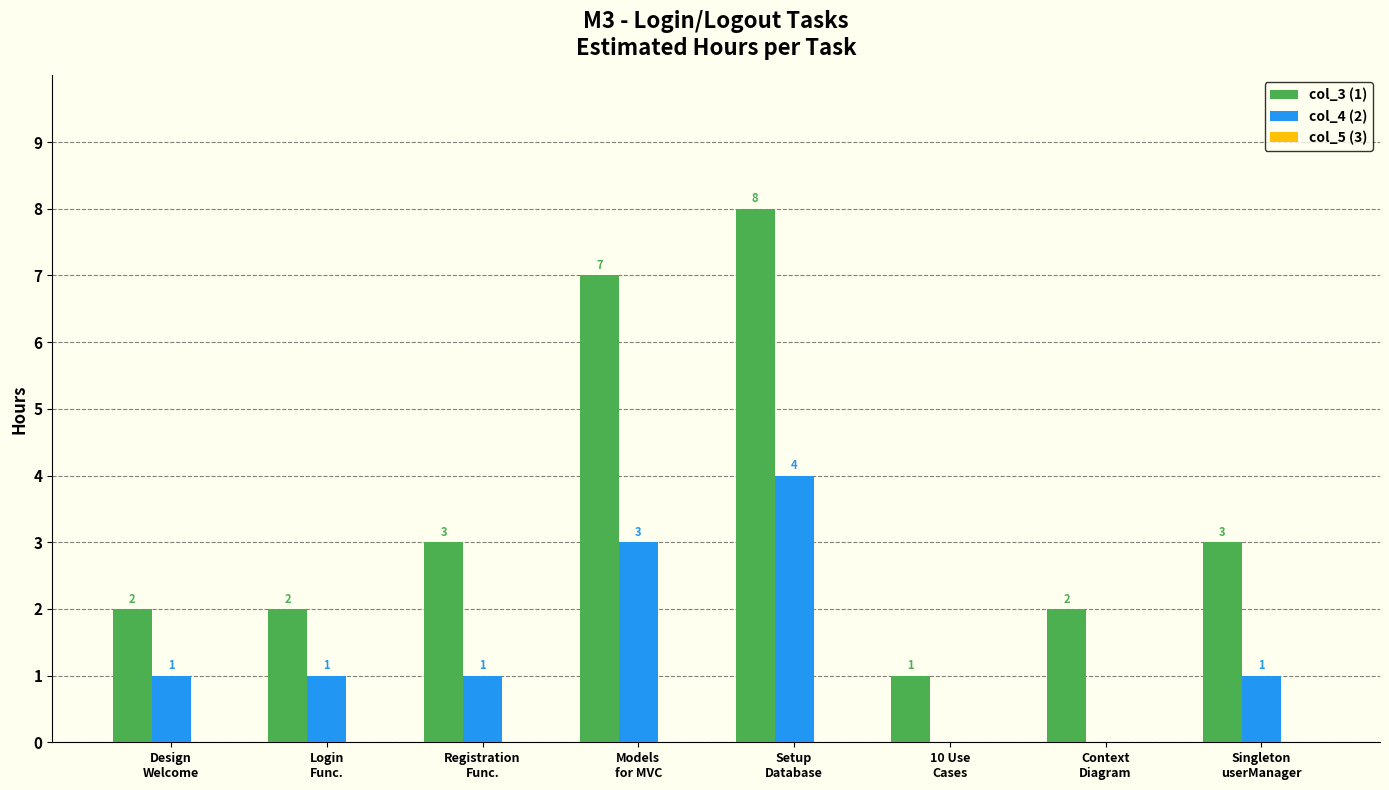

Which series has the largest total across all categories?

col_3 (1)